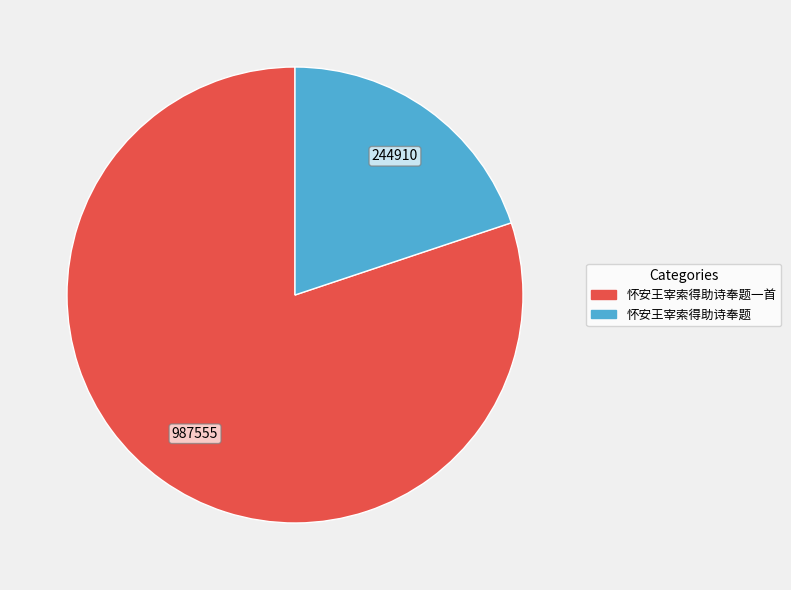

Is there any slice that represents more than half of the pie?

Yes